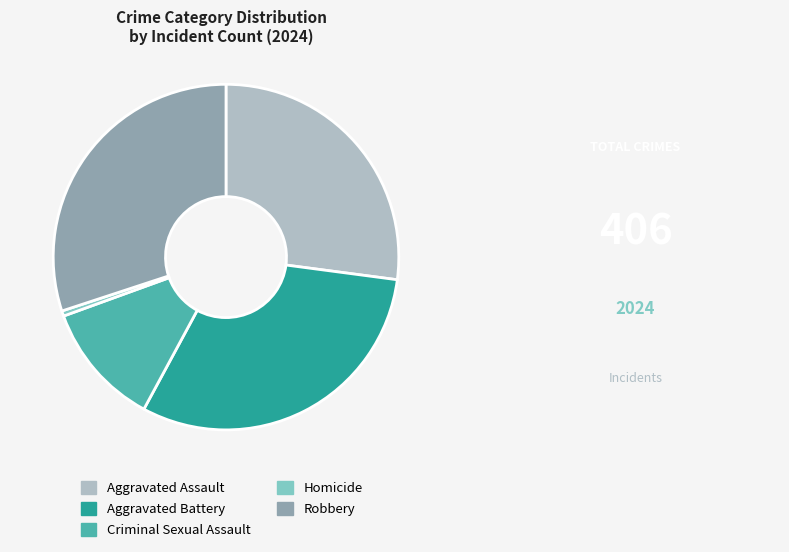

Rank the categories by value from highest to lowest.

Aggravated Battery, Robbery, Aggravated Assault, Criminal Sexual Assault, Homicide